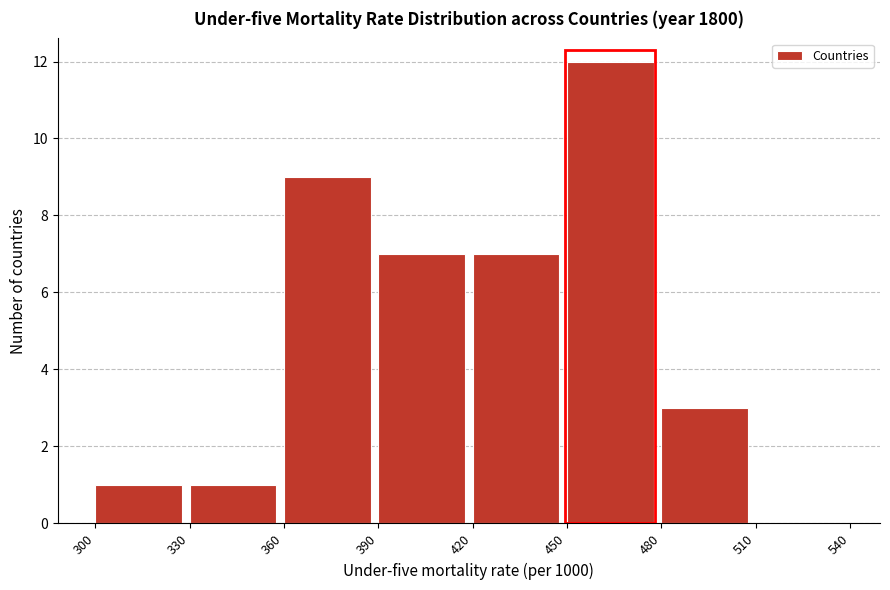

Reading left to right, list every bar in this chart as the range it spans on the x-axis followed by its height. The values are not printed on the chart, so give them approximately, as read against the axis.

300 to 330: 1
330 to 360: 1
360 to 390: 9
390 to 420: 7
420 to 450: 7
450 to 480: 12
480 to 510: 3
510 to 540: 0